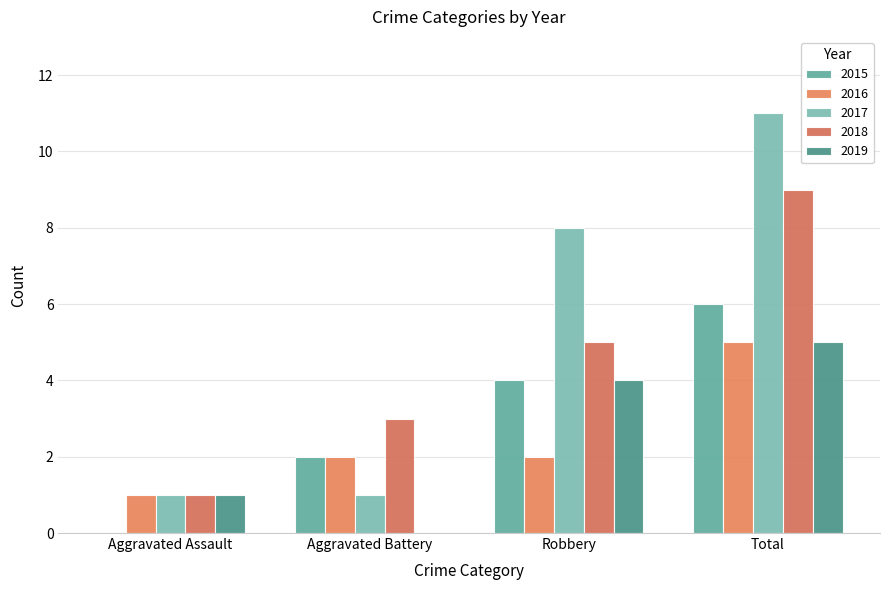

What is the label of the 4th bar from the right?

Aggravated Assault